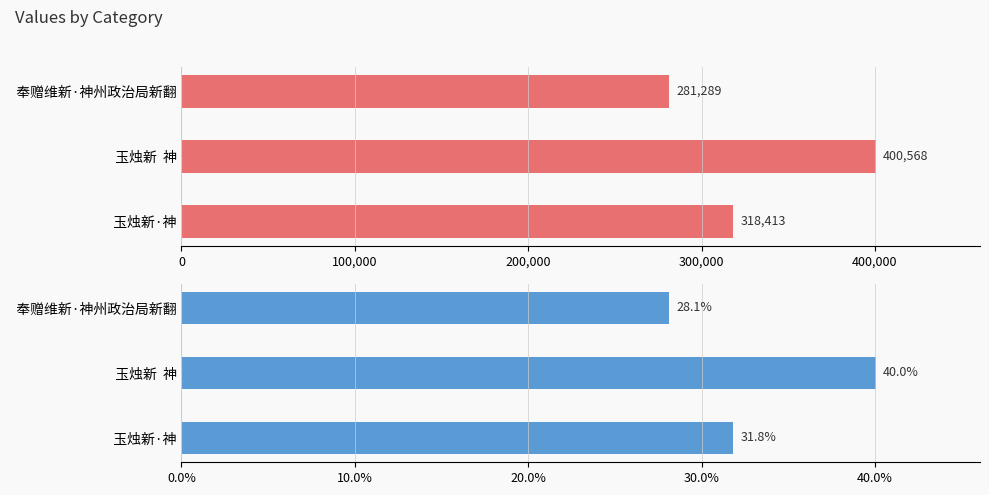

How many bars are there in total?

6